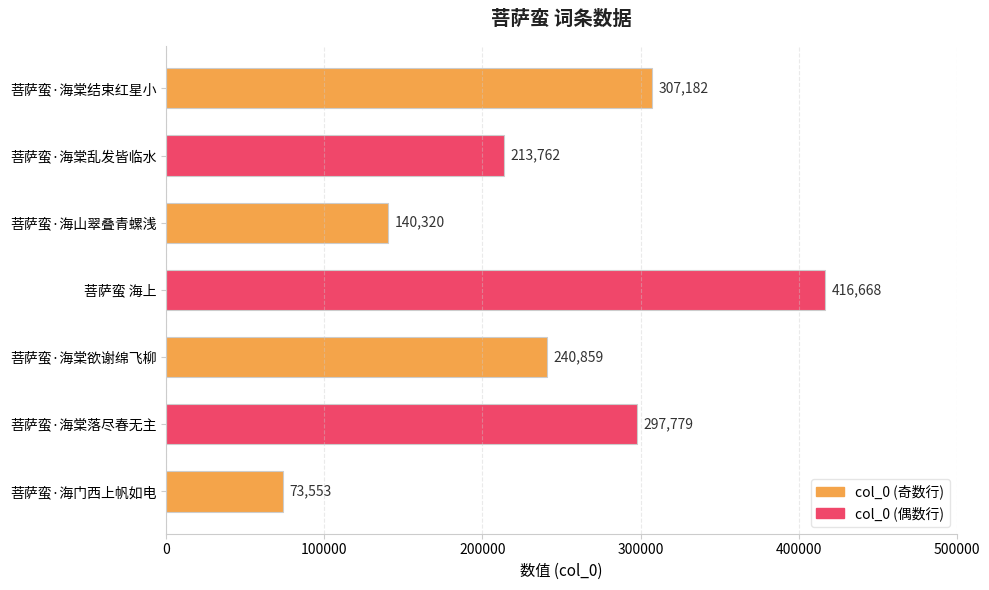

Reading top to bottom, list all the values displayed in this chart.

307182	213762	140320	416668	240859	297779	73553